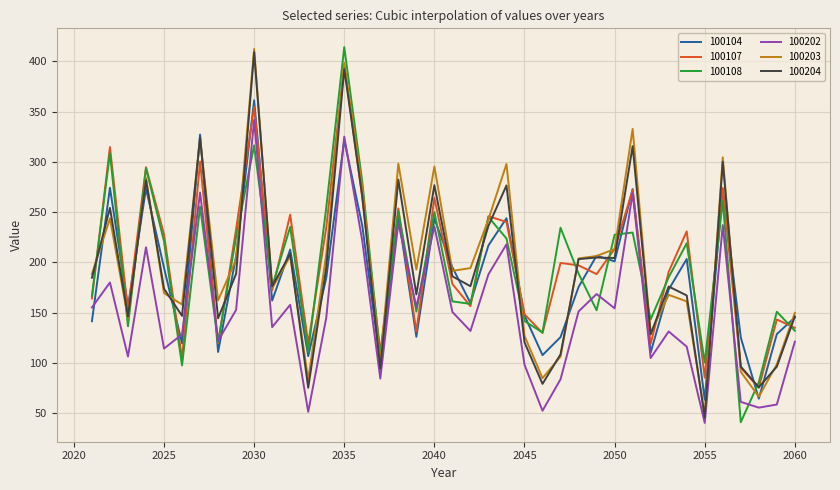

How many distinct data groups are displayed?

6